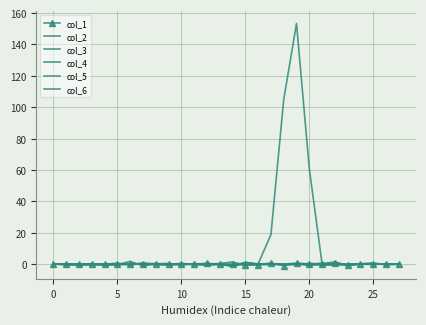

How many lines are shown in the chart?

6